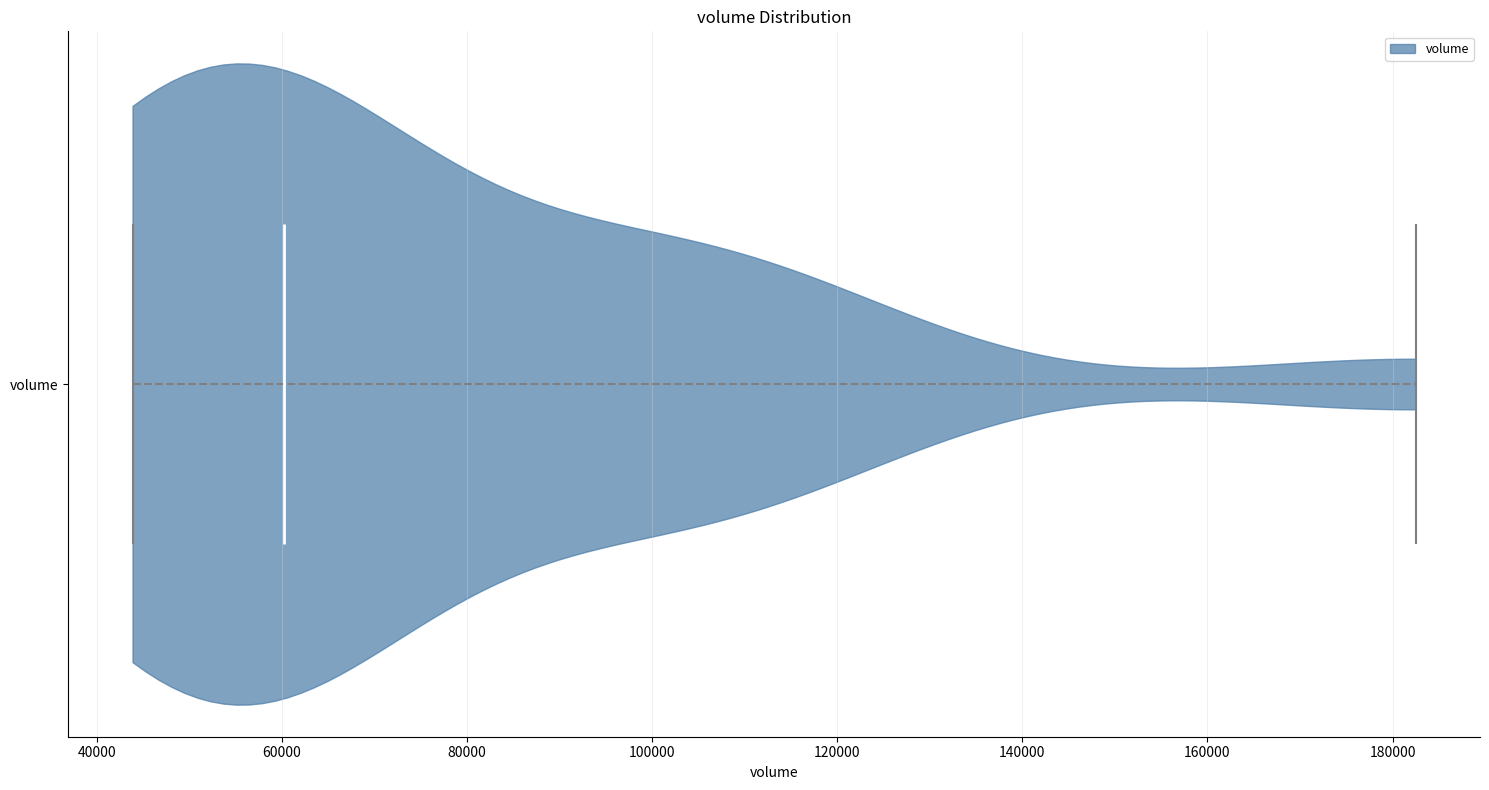

Read this violin plot against the x-axis: where its median line is, and the lowest and highest points the violin reaches. The values are not printed on the chart, so give them approximately, as read against the axis.

median line 60000, lowest point 44000, highest point 182000